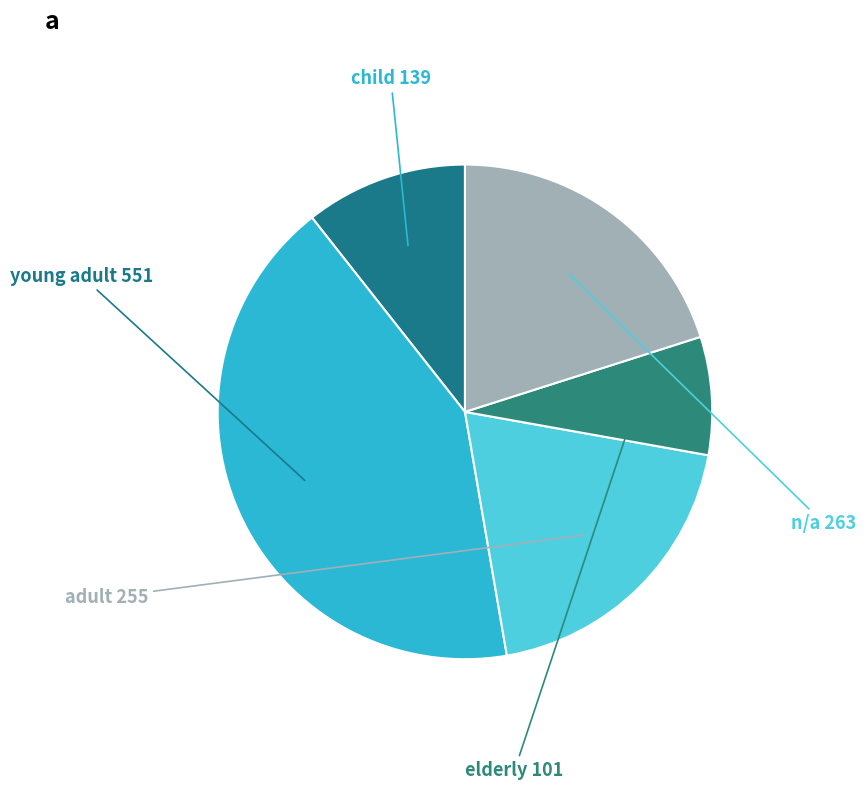

Do young adult and adult together represent more than half of the pie?

Yes